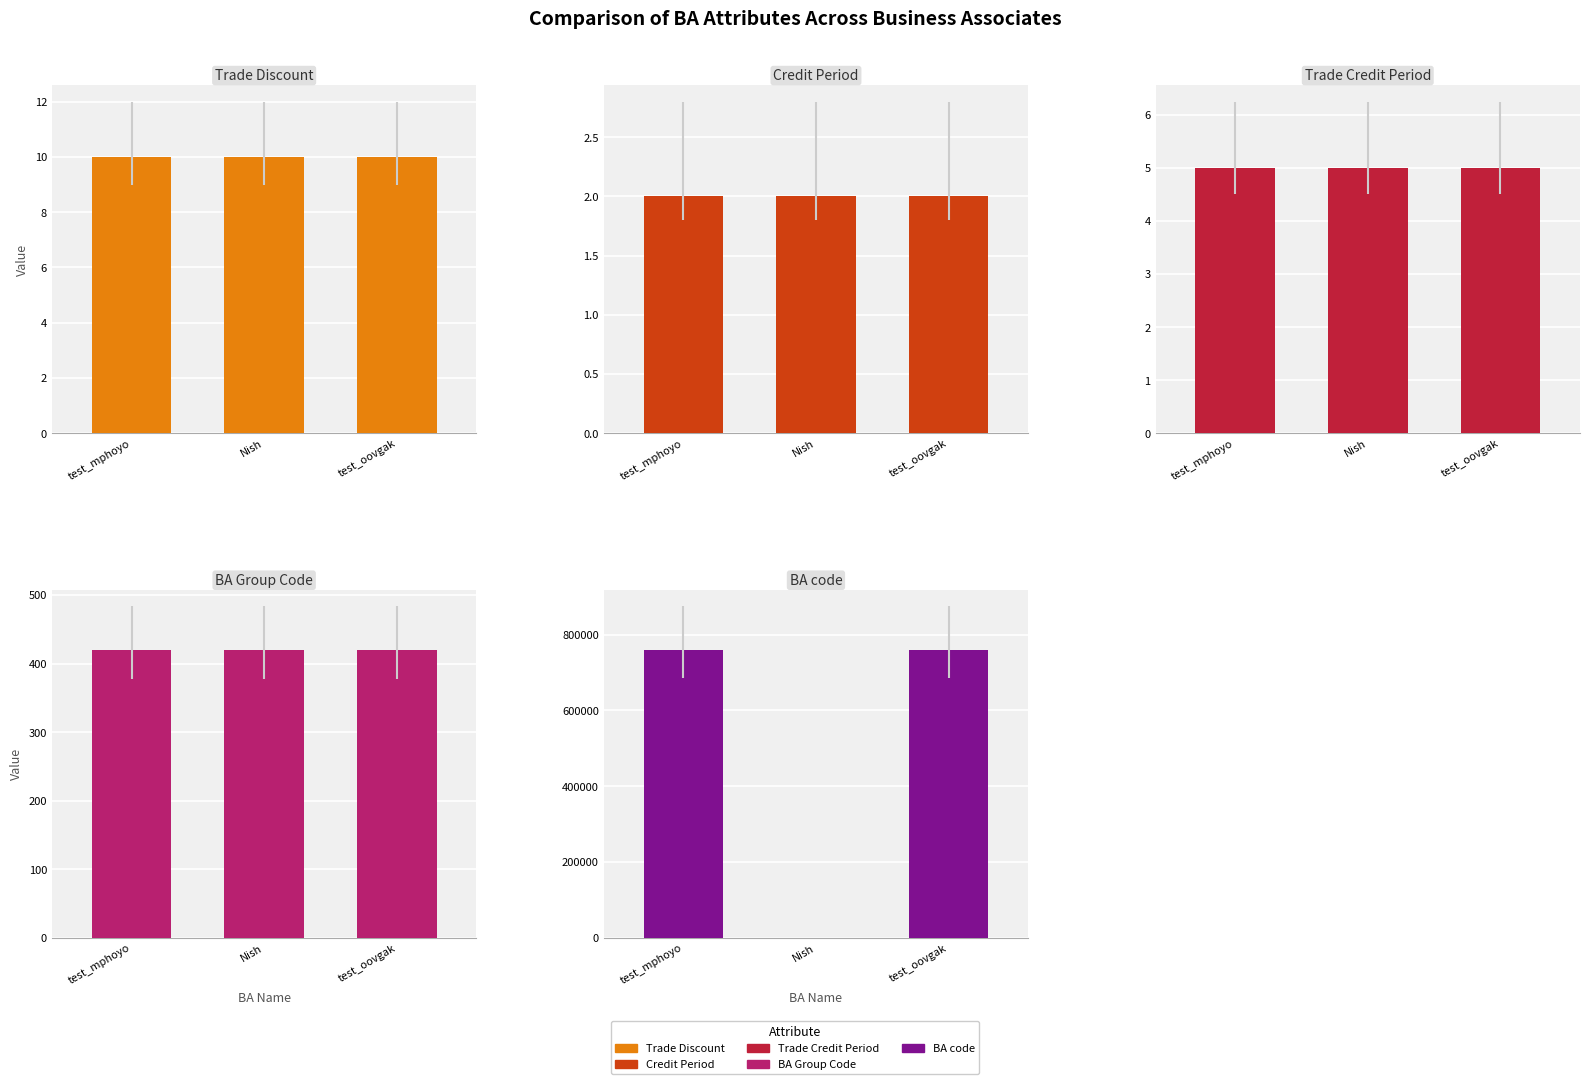

Where is BA code nearest to the value 380516?

Nish